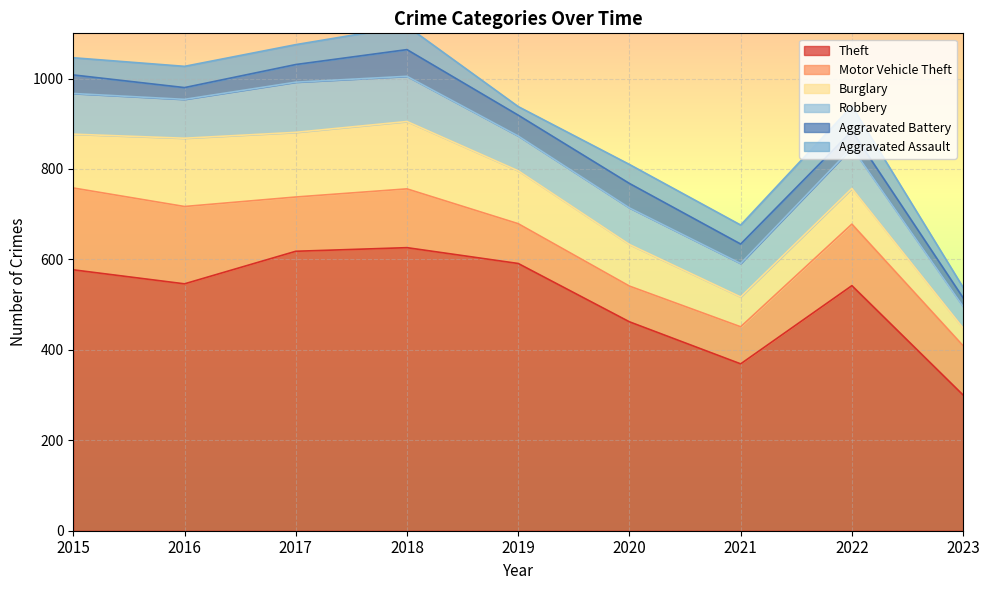

Read the Motor Vehicle Theft value at 2023, to the nearest 50.

100